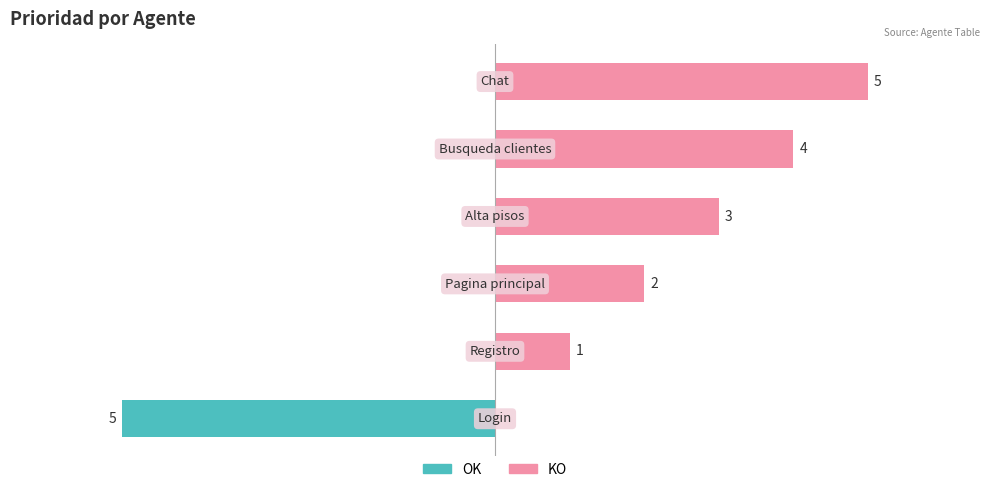

What is the difference between the maximum and second lowest values in the KO series?

4